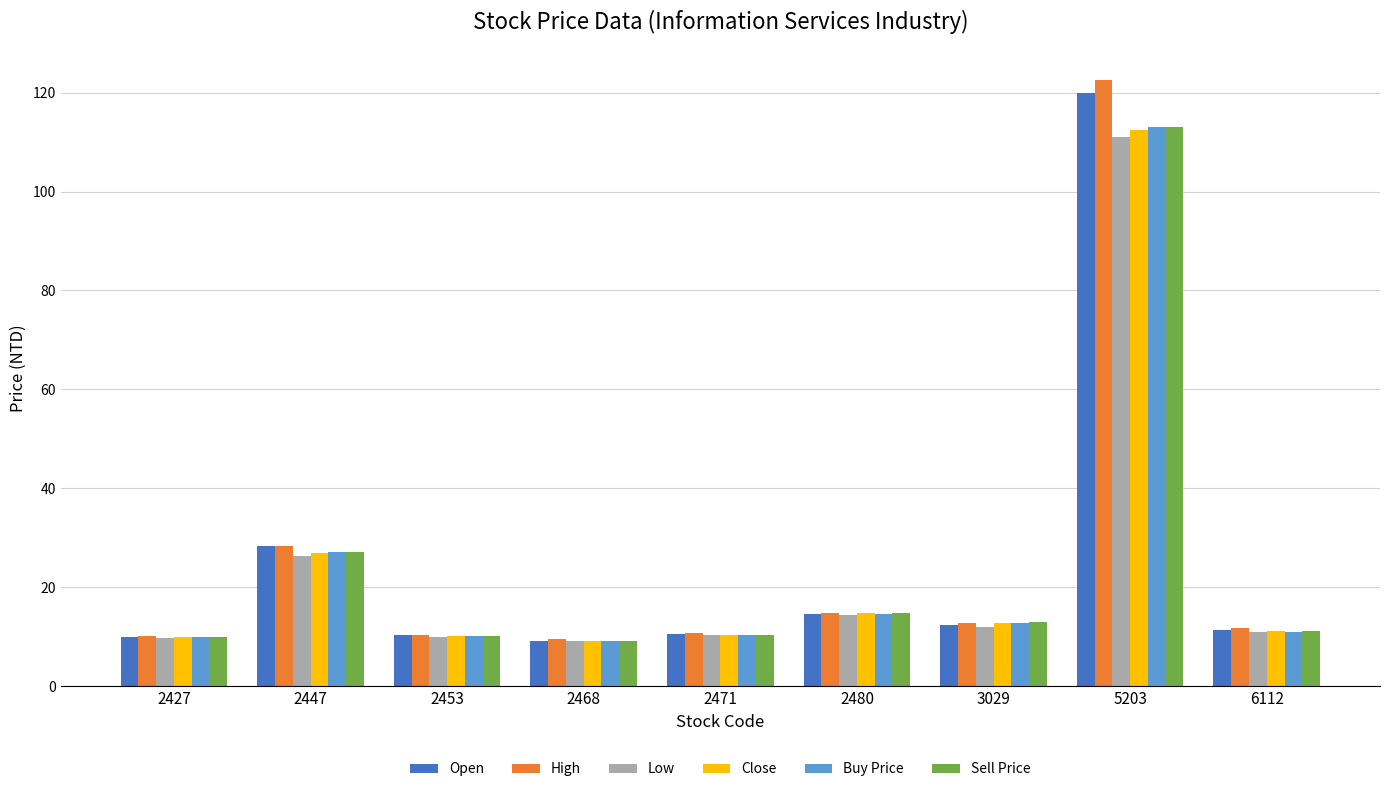

Is it true that Close equals 27.0 at 2447?

True